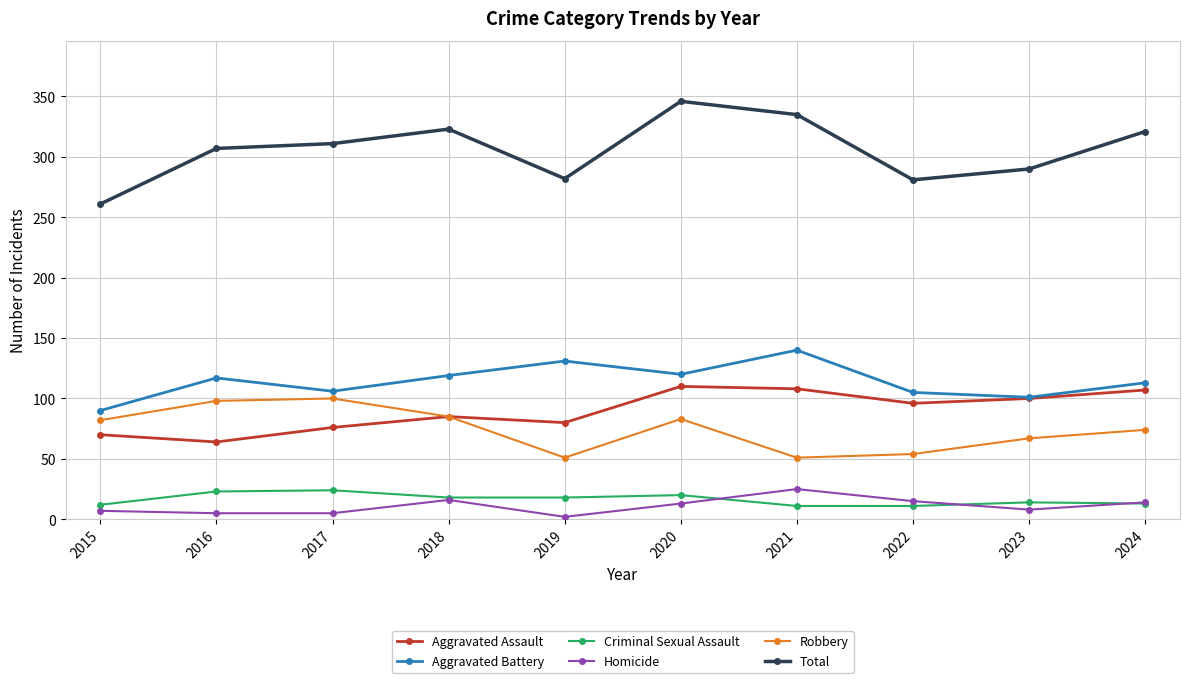

Which series has the largest range (max minus min)?

Total